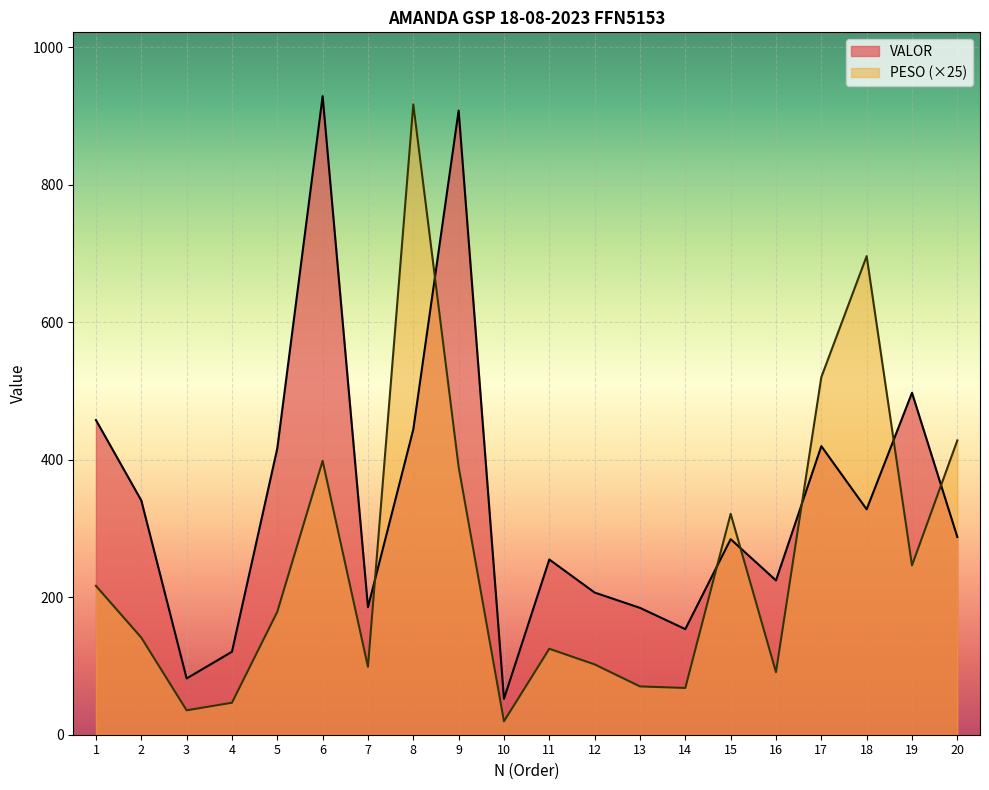

At which label does PESO reach its minimum?

10